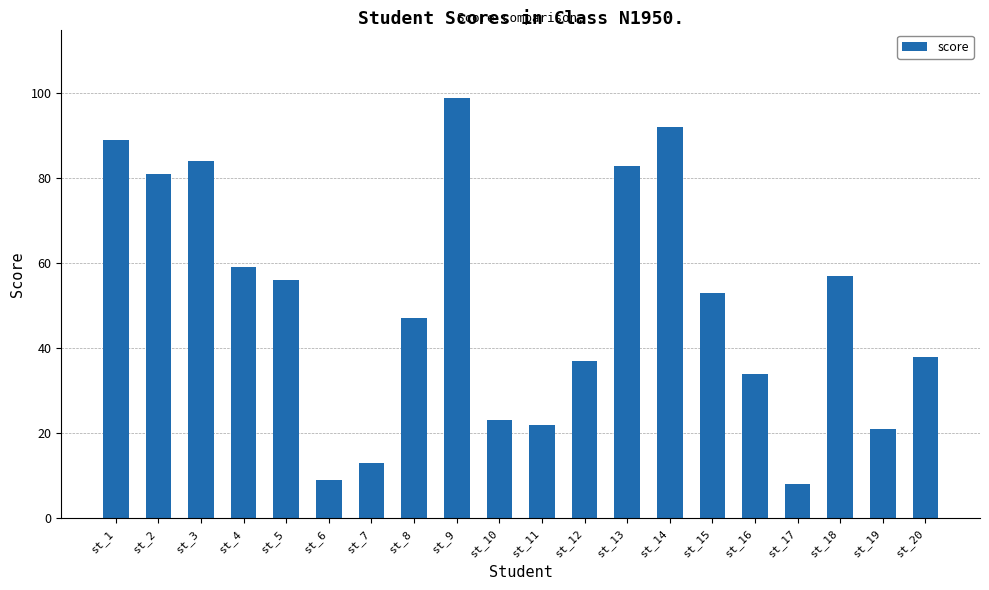

Reading left to right, what are all the values shown in this chart?

89	81	84	59	56	9	13	47	99	23	22	37	83	92	53	34	8	57	21	38